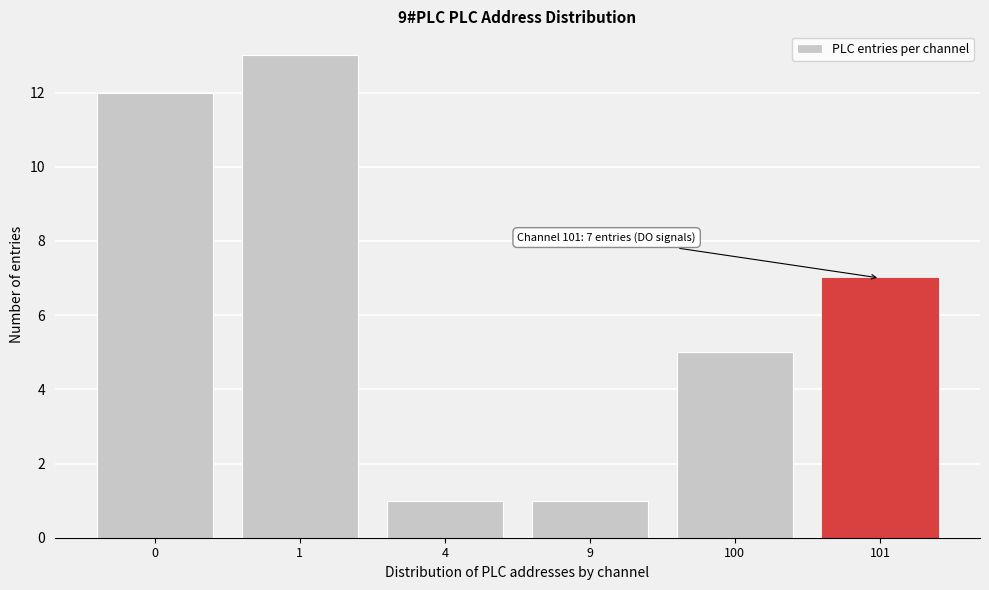

Reading right to left, list all the values displayed in this chart.

7	5	1	1	13	12